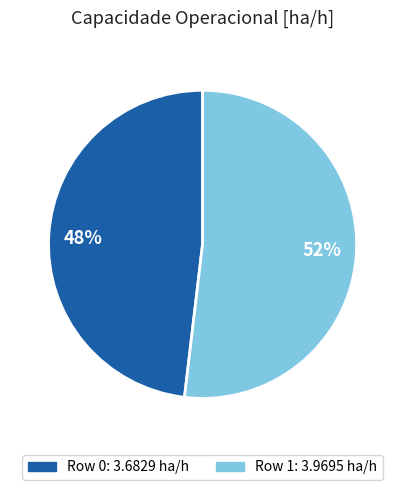

Does any single category account for the majority?

Yes